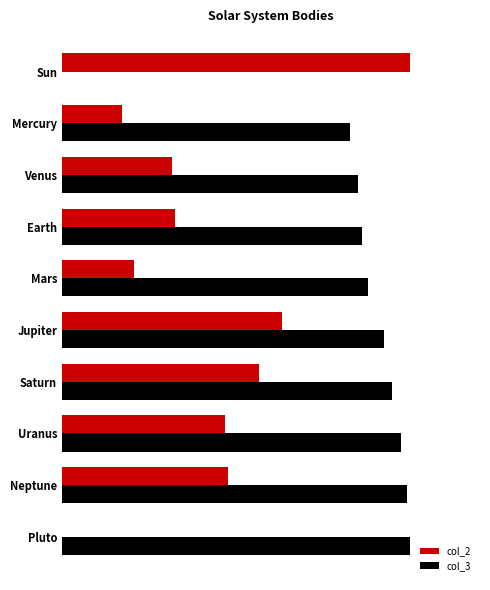

What are all the series names shown in the legend?

col_2, col_3